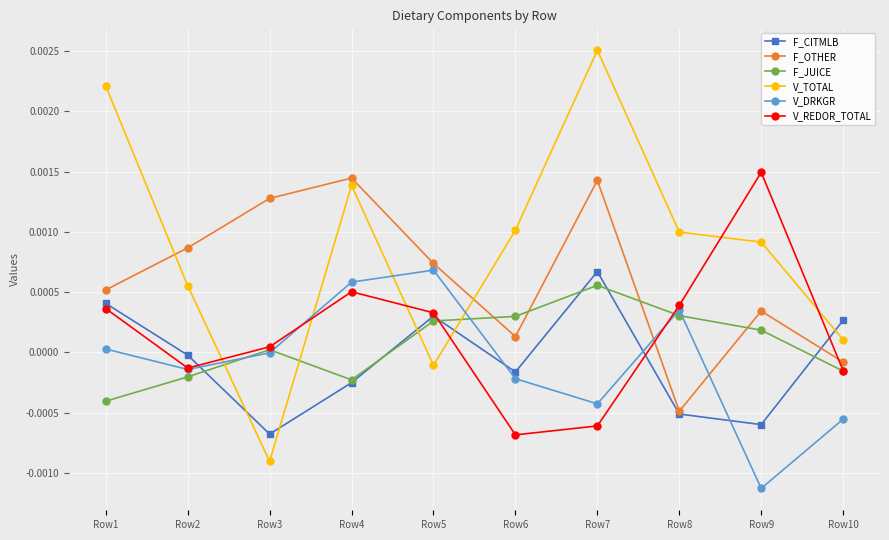

Between which two adjacent categories do V_TOTAL and F_JUICE first intersect?

Row2 and Row3